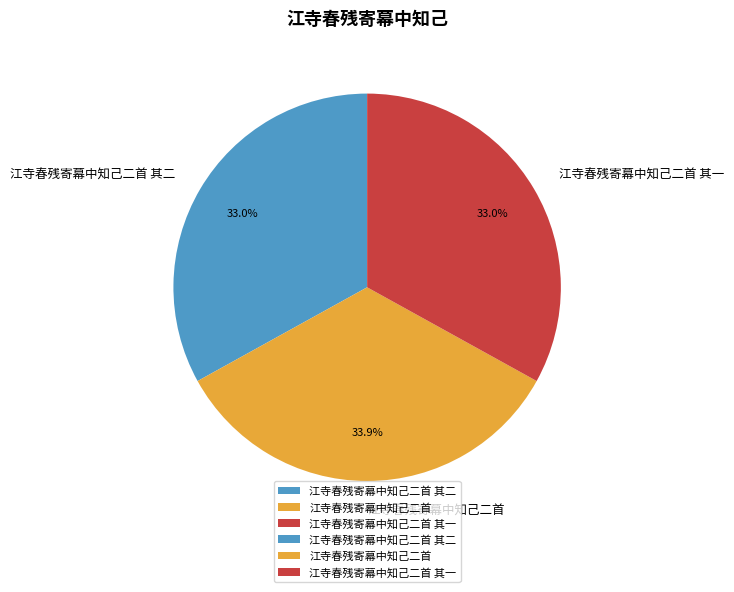

Combined, what portion of the pie is 江寺春残寄幕中知己二首 其二 and 江寺春残寄幕中知己二首?

67.0%